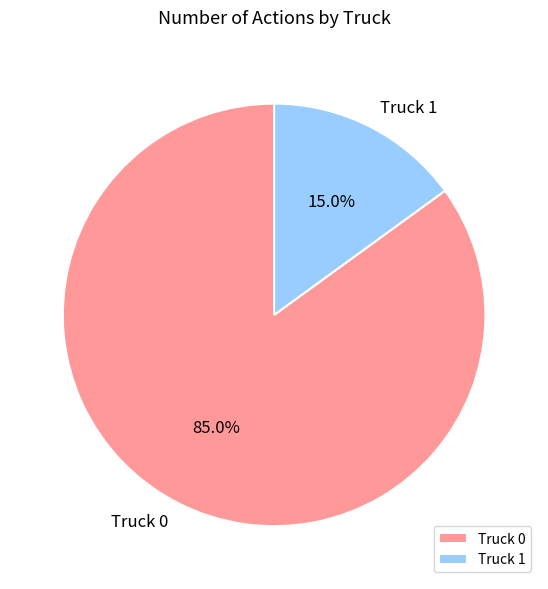

To the nearest percent, what is the average slice percentage?

50%